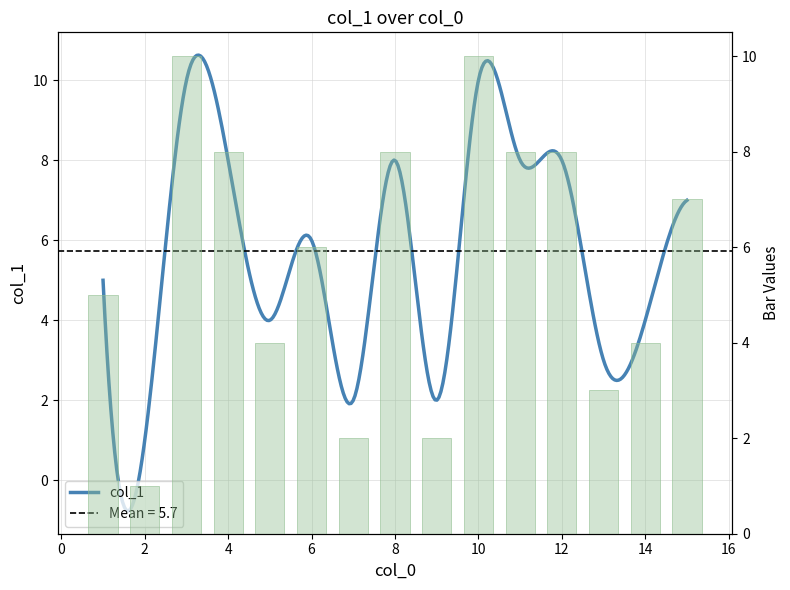

Count the number of data series in this chart.

1